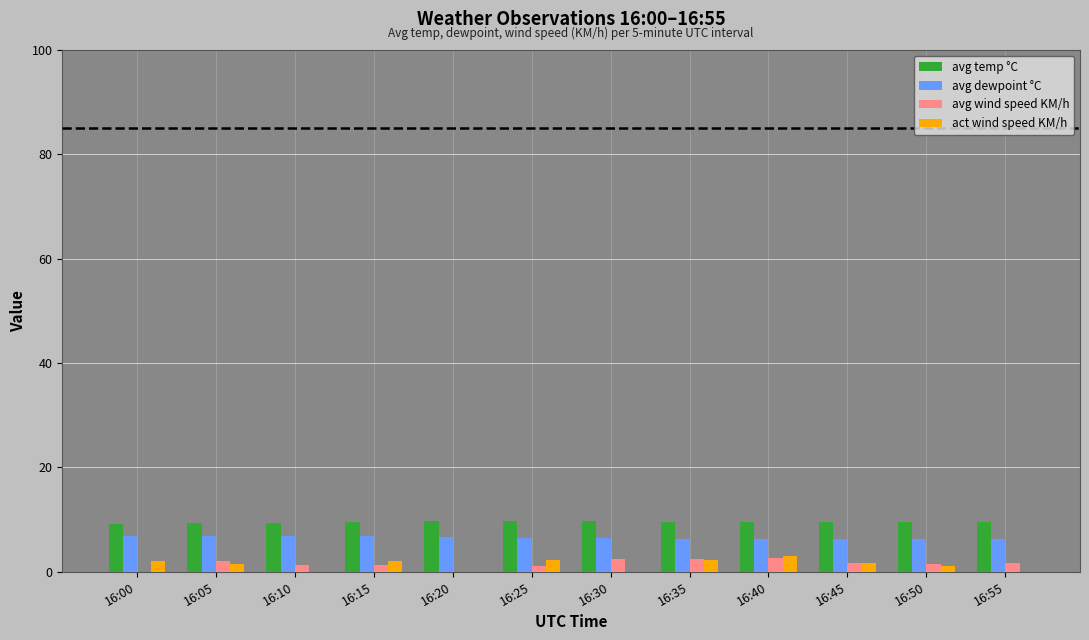

Is it true that act wind speed KM/h equals 2.1 at 16:00?

True